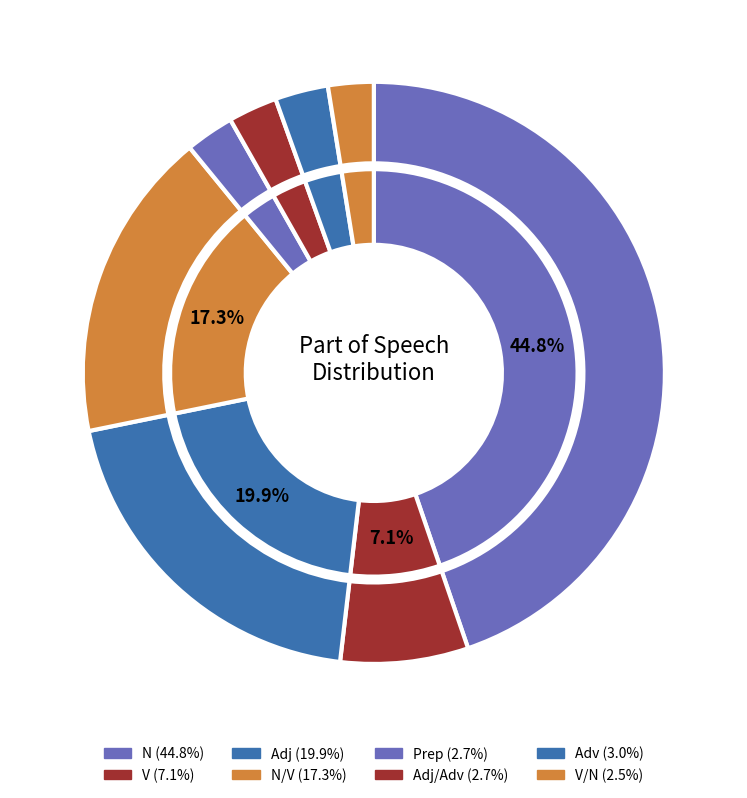

Do N and Adj/Adv together represent more than half of the pie?

No